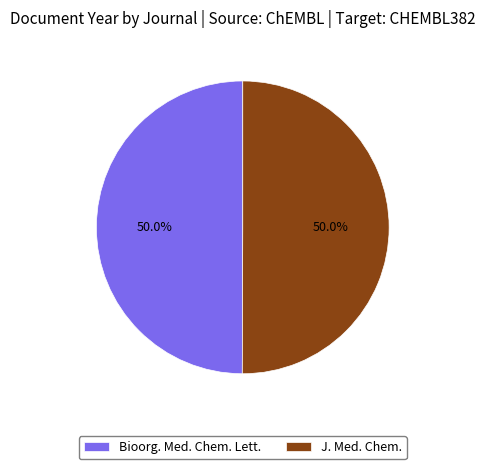

Count the number of slices in the pie.

2